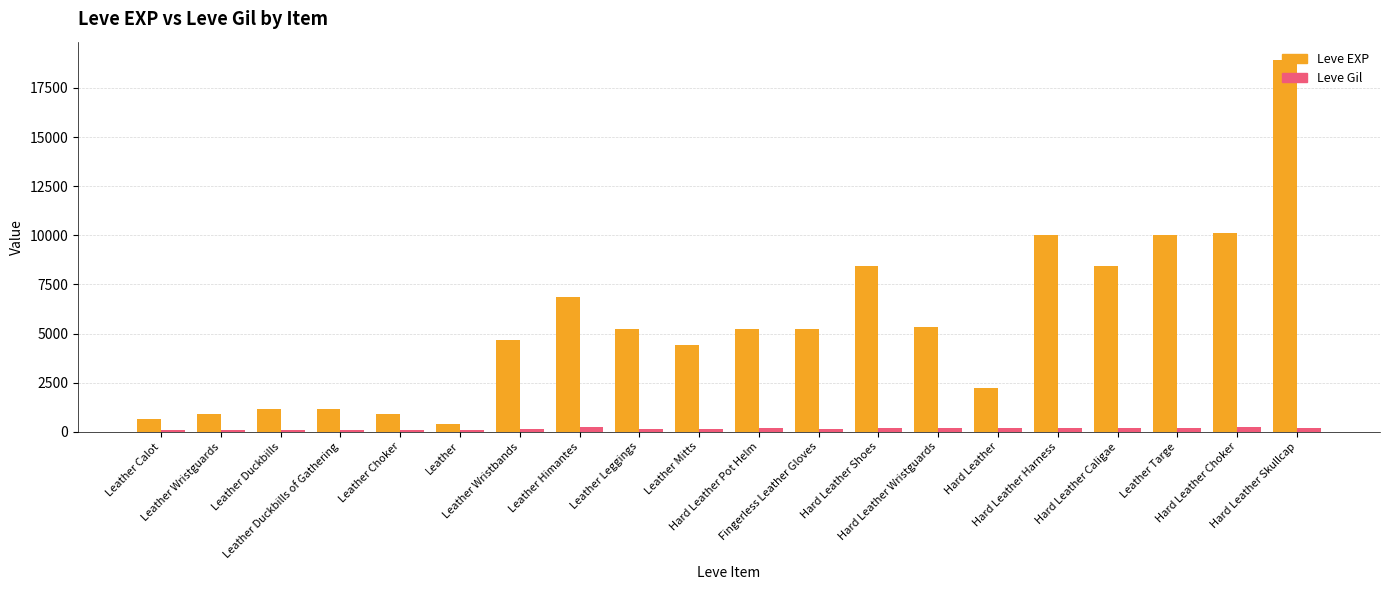

Rank the series by their average value, from lowest to highest.

Leve Gil, Leve EXP